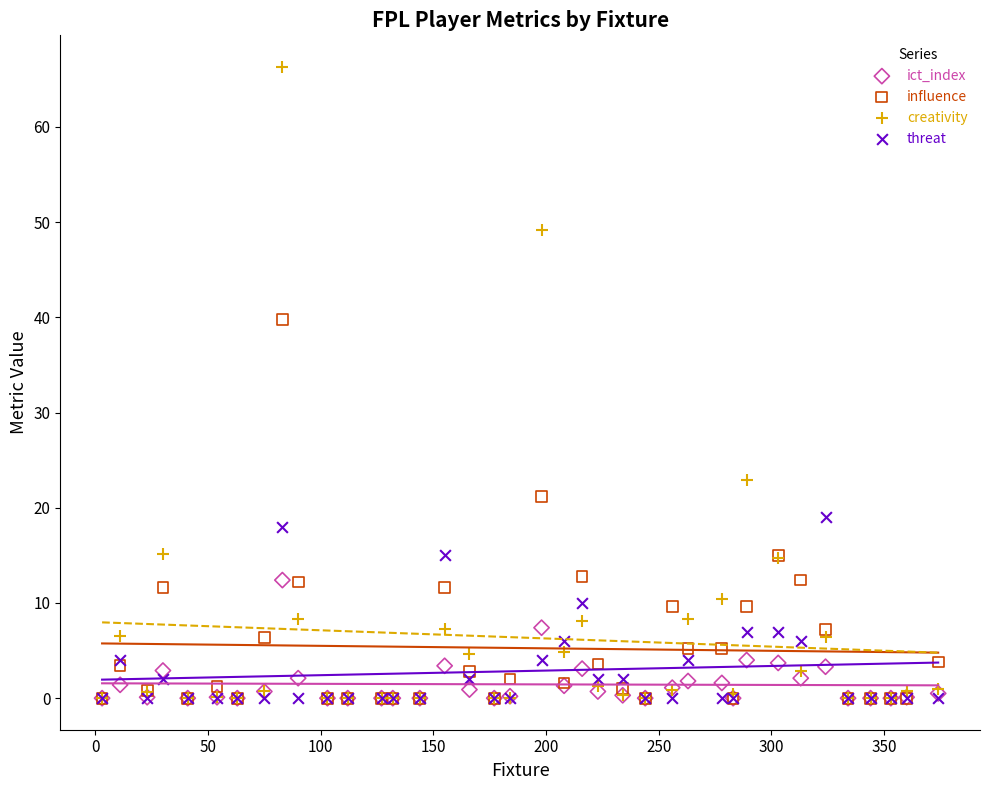

In the creativity series, what Y value is closest to 33?

22.9